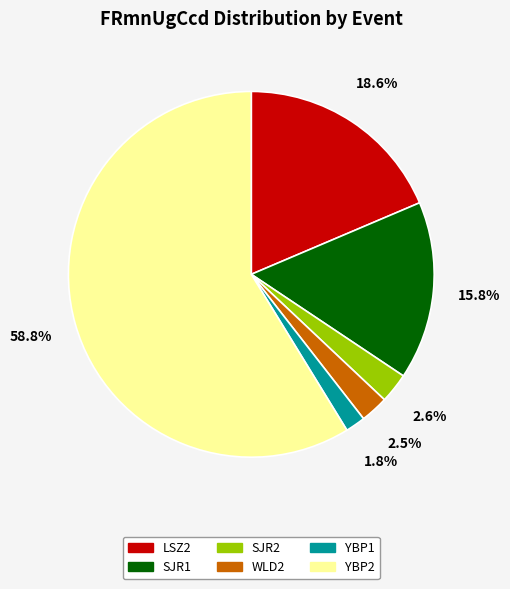

True or false: YBP2 accounts for 59% of the total.

True